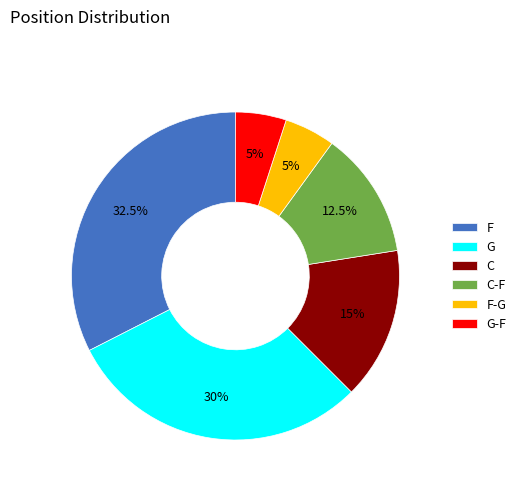

How much of the chart is everything except G-F?

95.0%